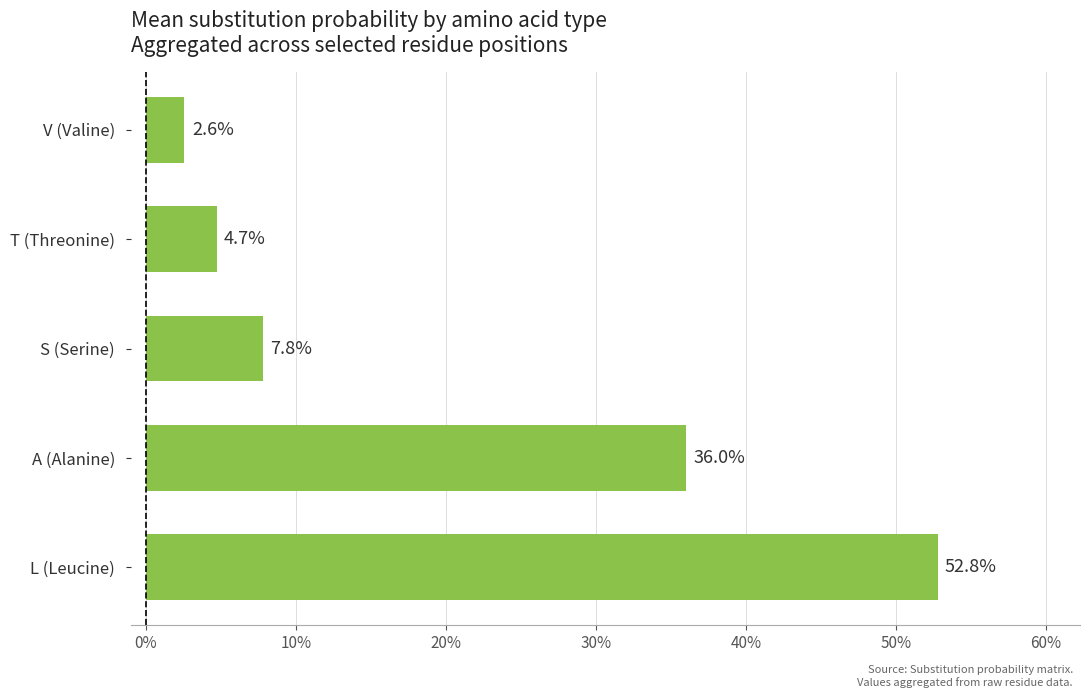

Count the number of categories in the chart.

5